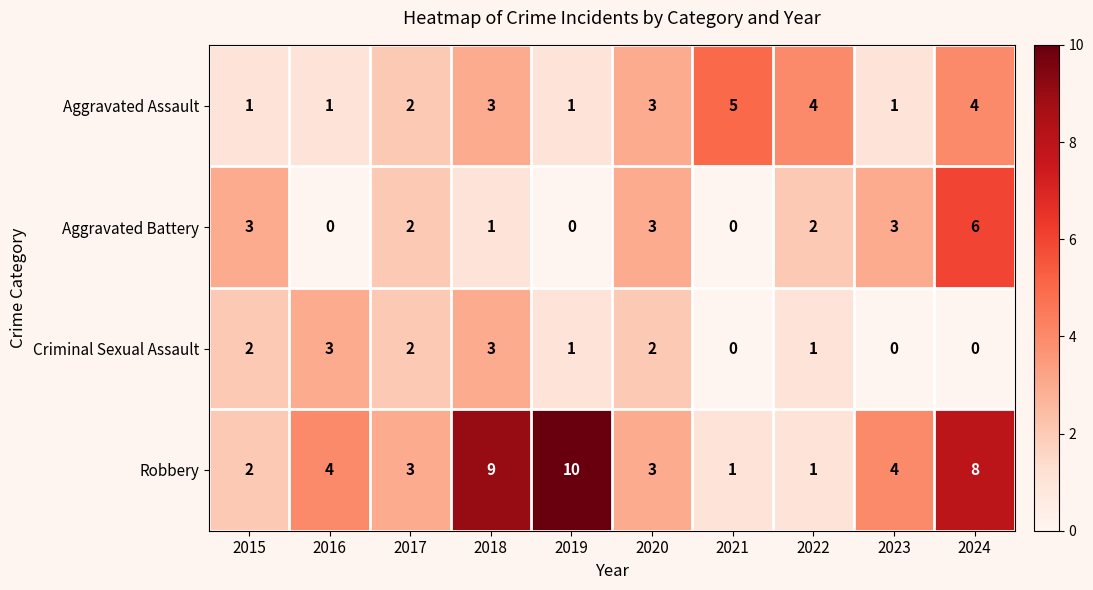

What is the greatest value displayed?

10